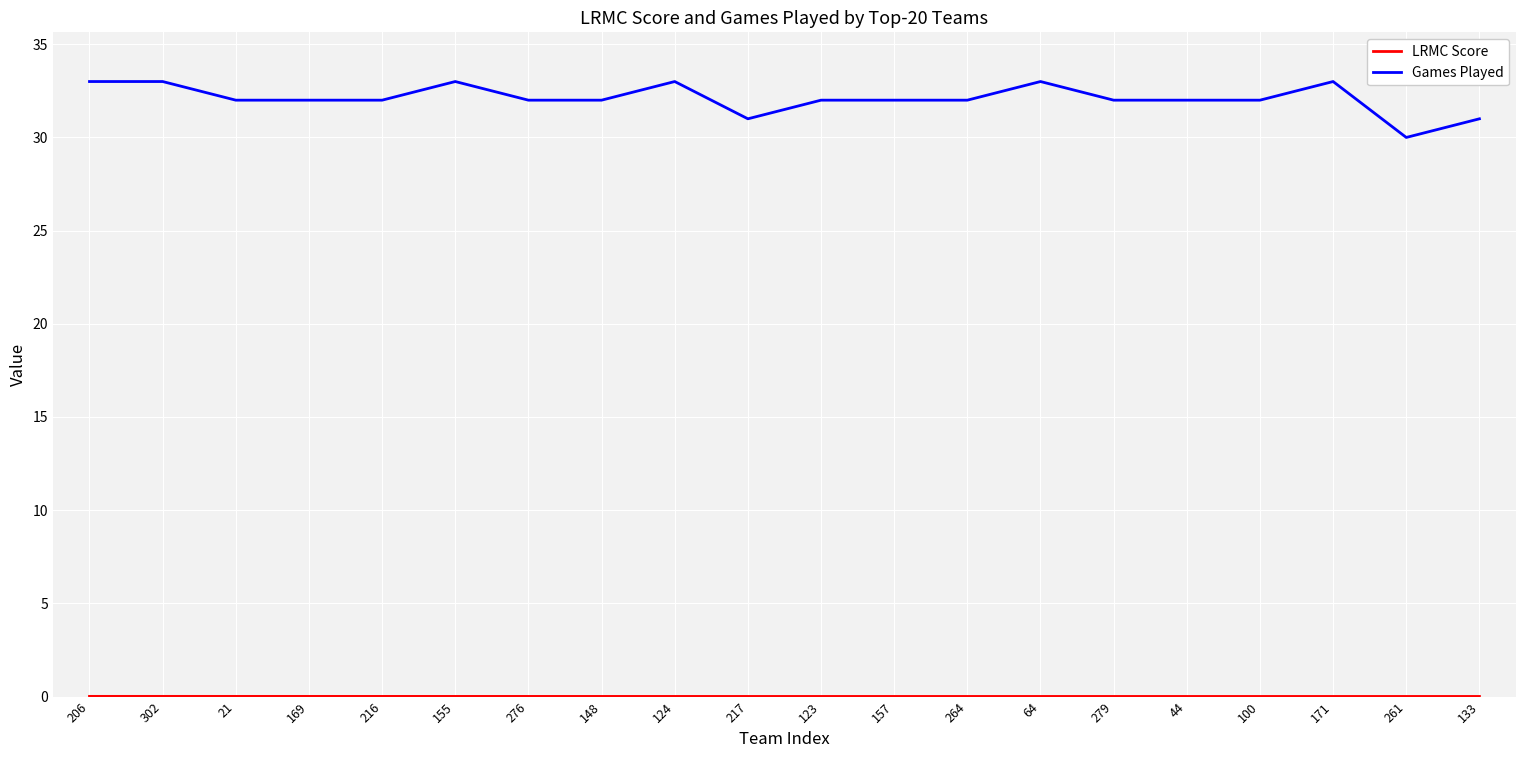

What is the difference between the maximum and minimum values in the Games Played series?

3.0